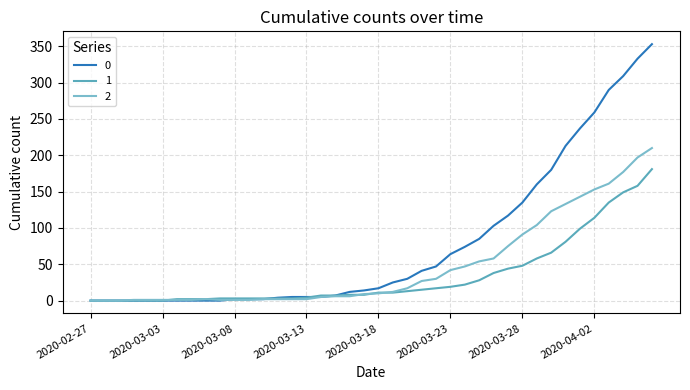

After their last crossing, which series has the higher values: 2 or 1?

2